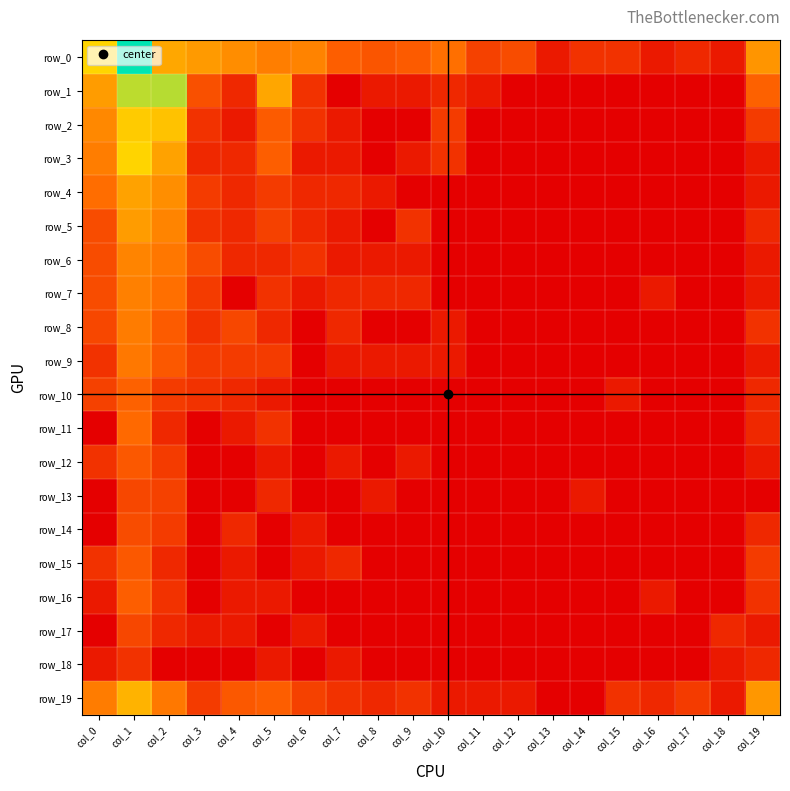

What is the average value of the row_17 series?

0.3